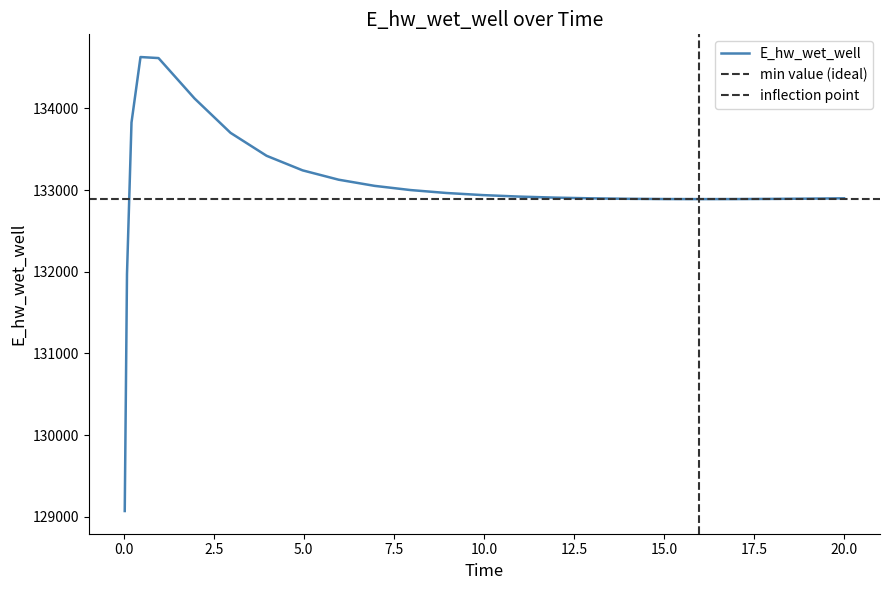

Is this an area chart (filled region under the line)?

No